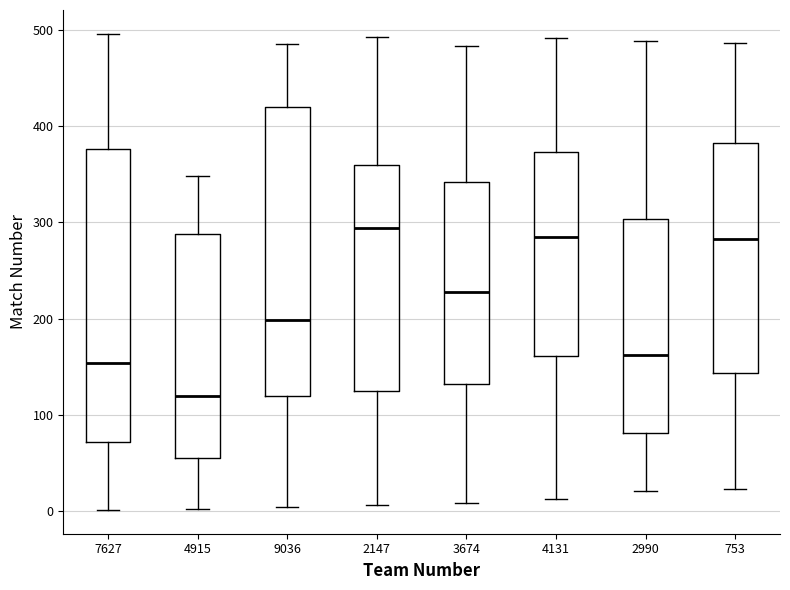

Where does the upper whisker of the box at x = 2990 end on the y-axis? The values are not printed on the chart, so give them approximately, as read against the axis.

490